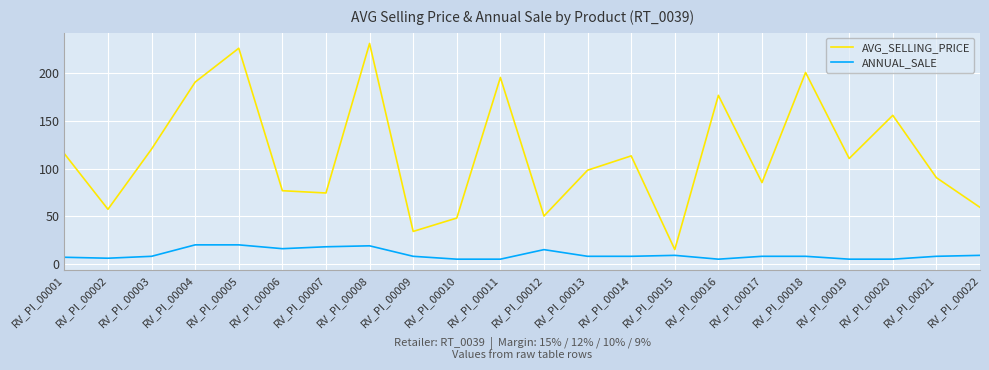

What is the average value of the AVG_SELLING_PRICE series?

114.8